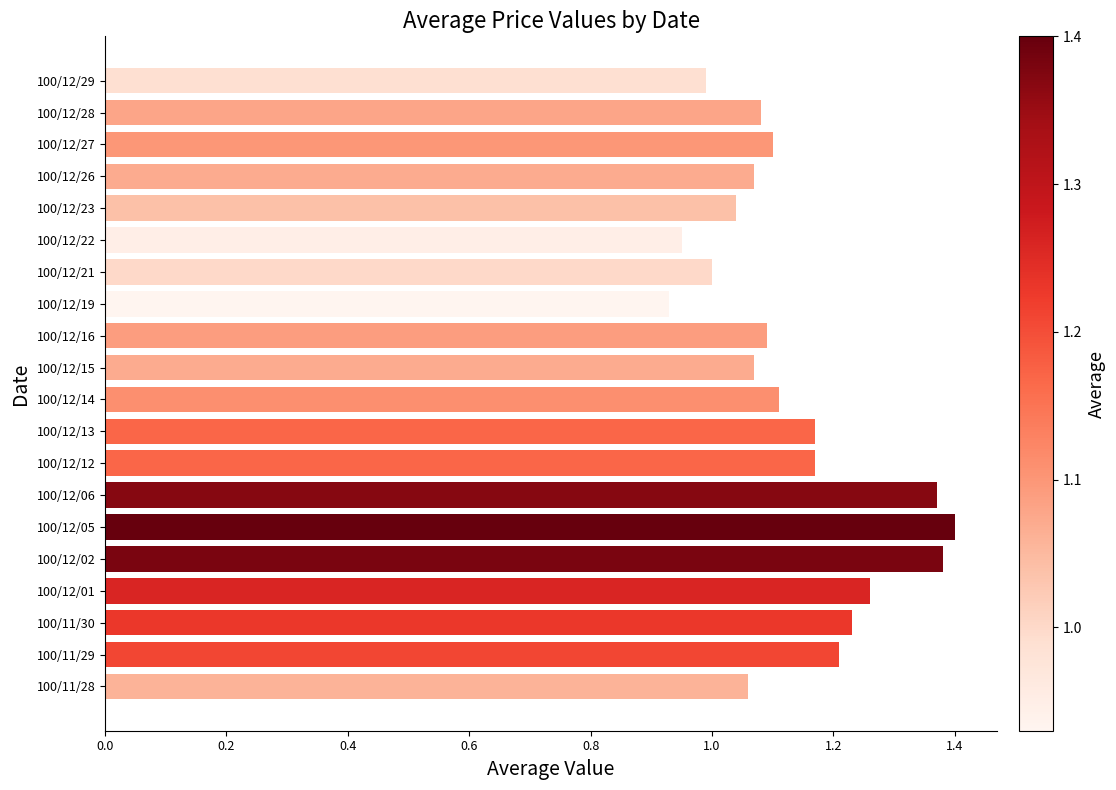

How many categories are shown in the chart?

20